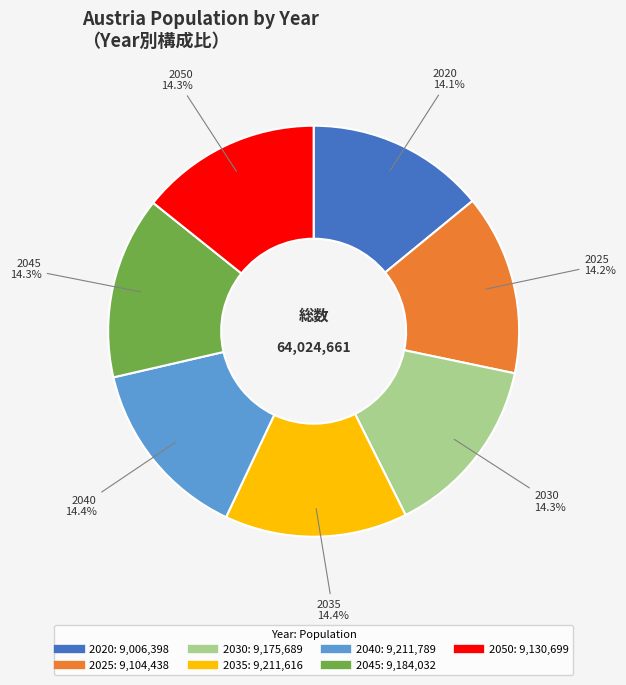

Combined, do 2045 and 2025 account for over 50%?

No